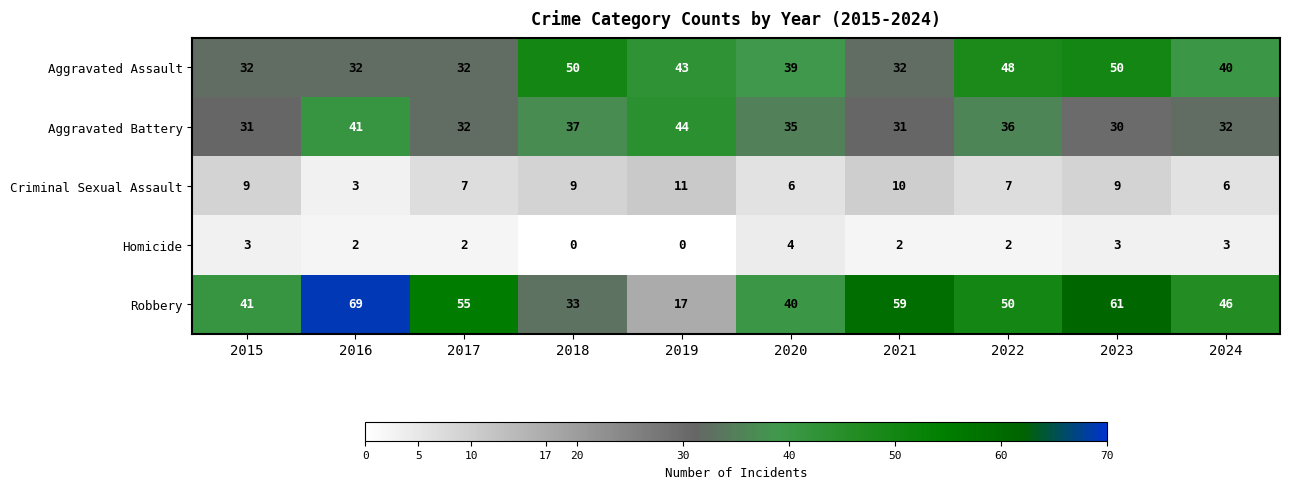

How many data points does each series have?

10